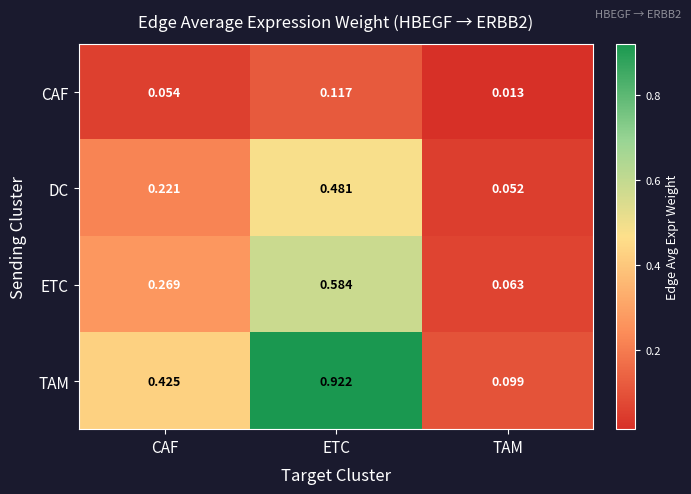

At which label does ETC reach its peak?

ETC